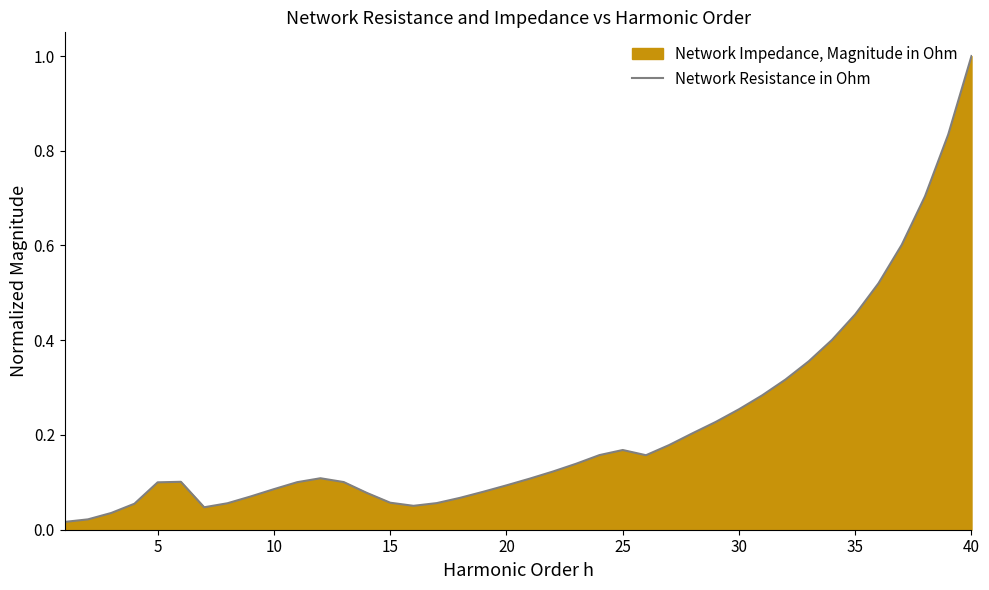

At which category does the chart reach its peak across all series?

40